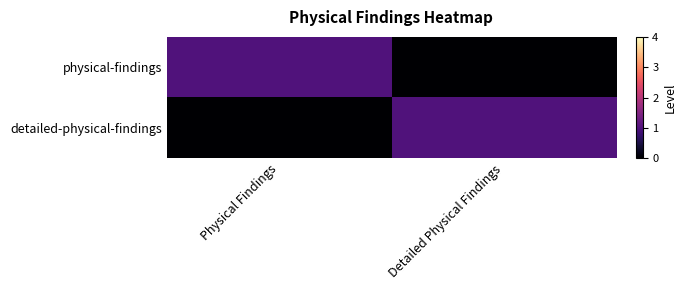

Between Physical Findings and Detailed Physical Findings, which series saw the biggest shift?

physical-findings